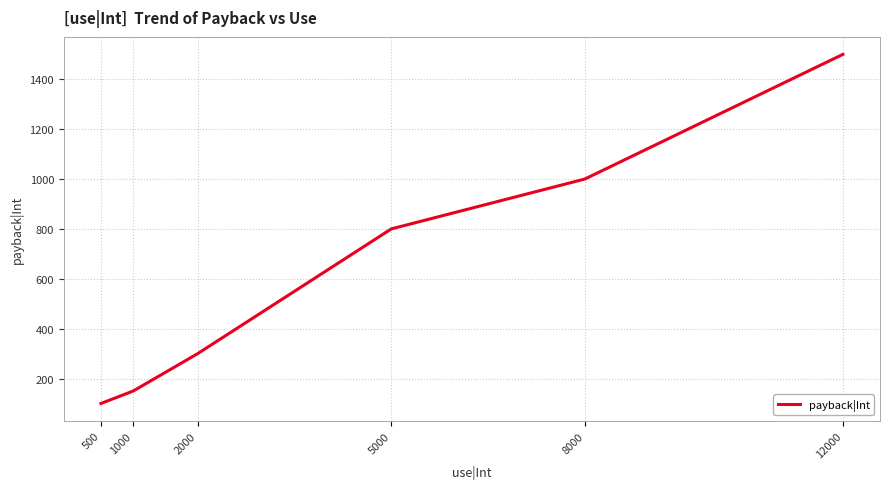

True or false: the data shows 150 at 1000.

True